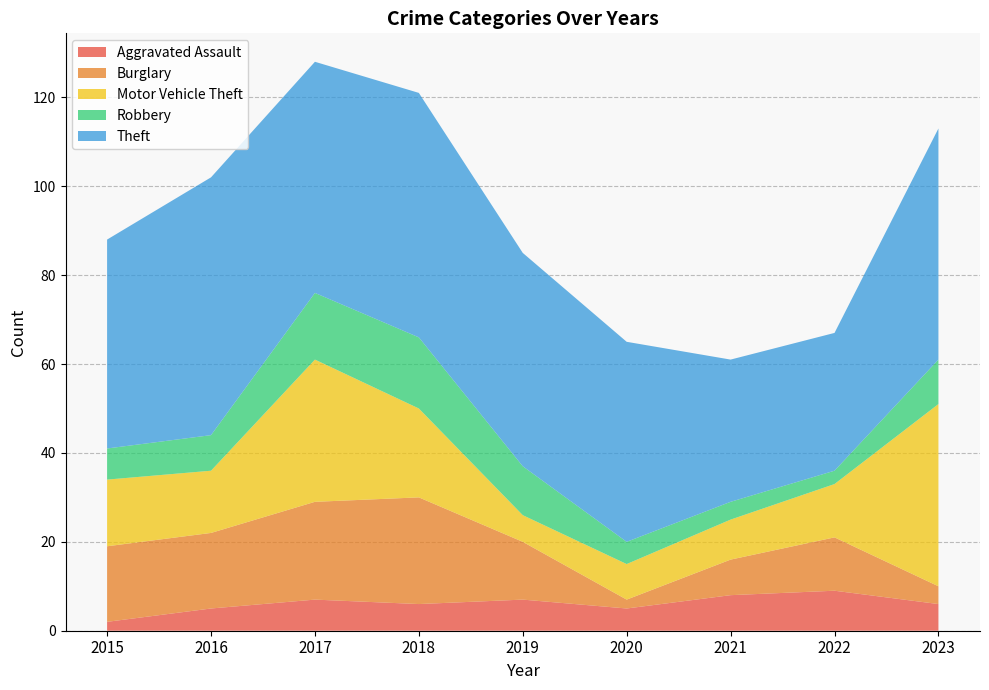

Reading right to left, extract all data points from this chart.

Aggravated Assault: 6	9	8	5	7	6	7	5	2
Burglary: 4	12	8	2	13	24	22	17	17
Motor Vehicle Theft: 41	12	9	8	6	20	32	14	15
Robbery: 10	3	4	5	11	16	15	8	7
Theft: 52	31	32	45	48	55	52	58	47